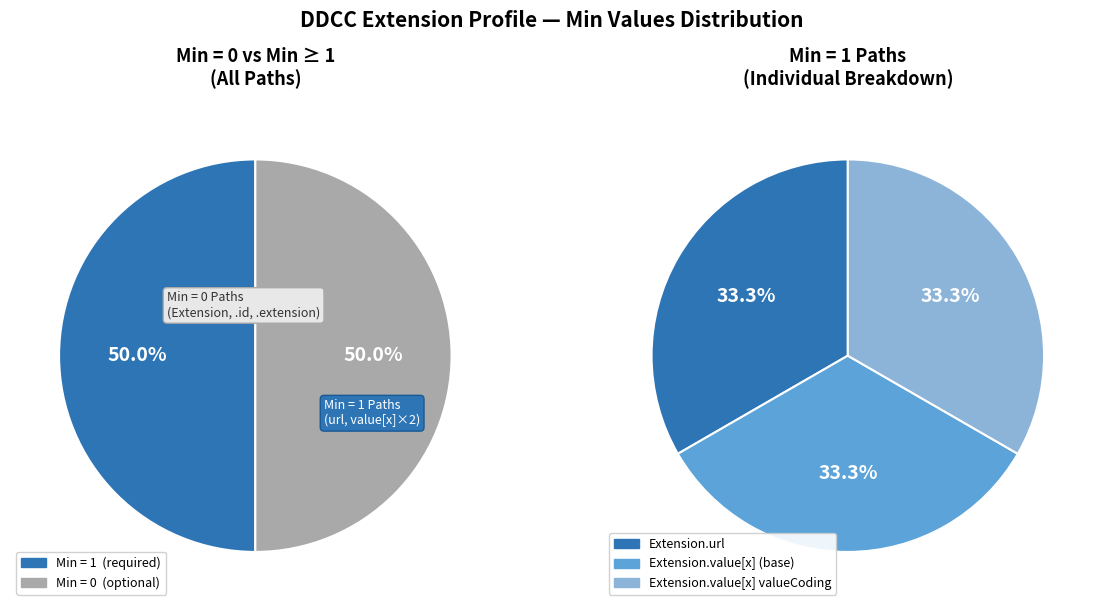

To the nearest percent, what portion does Extension.value[x] valueCoding represent?

33%